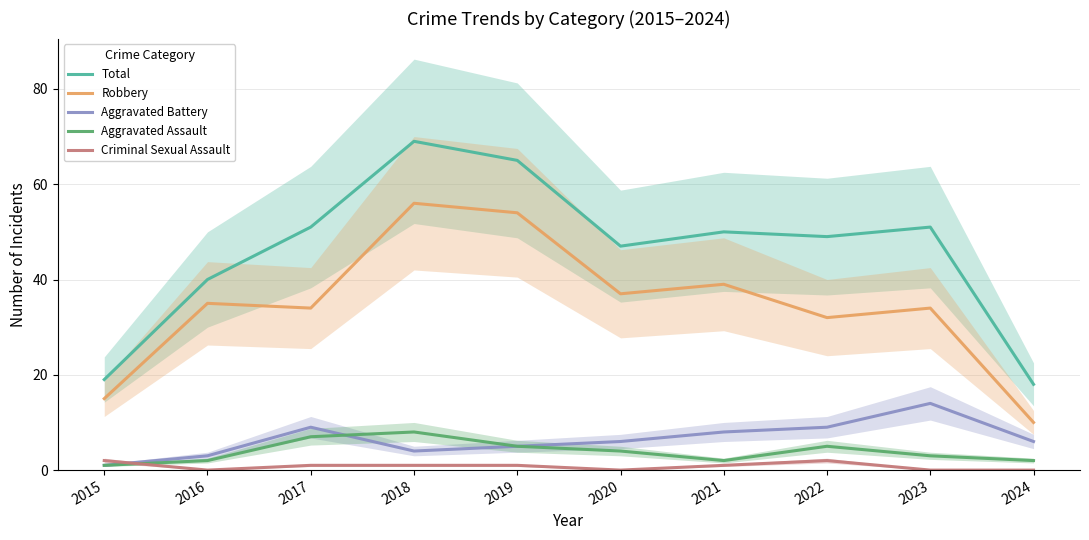

Is this an area chart (filled region under the line)?

No